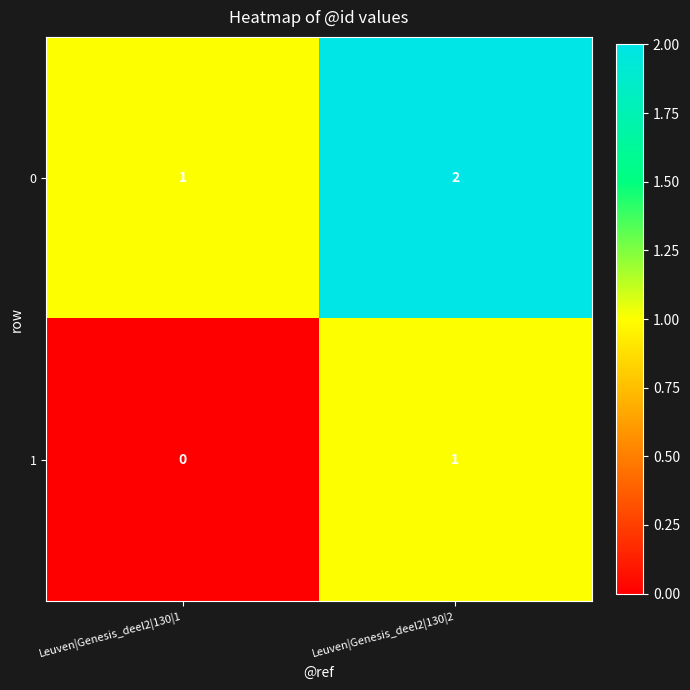

List the series in order of their peak value, lowest first.

1, 0